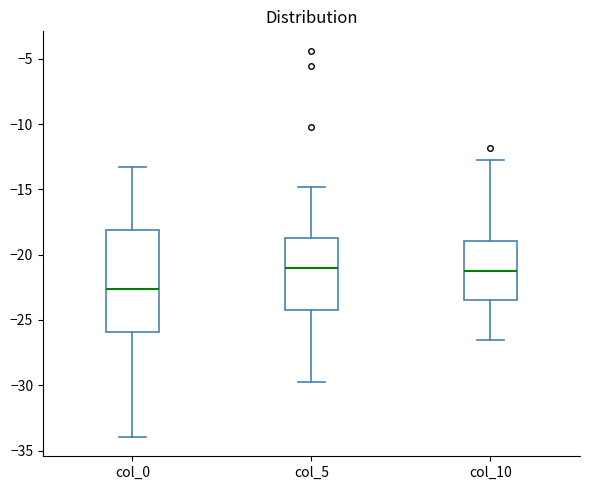

Reading left to right, read every box against the y-axis: the position of its median line, the range the box covers, and the ends of its whiskers. The values are not printed on the chart, so give them approximately, as read against the axis.

col_0: median -22.5, box -26.0 to -18.0, whiskers -34.0 to -13.5
col_5: median -21.0, box -24.5 to -18.5, whiskers -30.0 to -15.0
col_10: median -21.0, box -23.5 to -19.0, whiskers -26.5 to -13.0